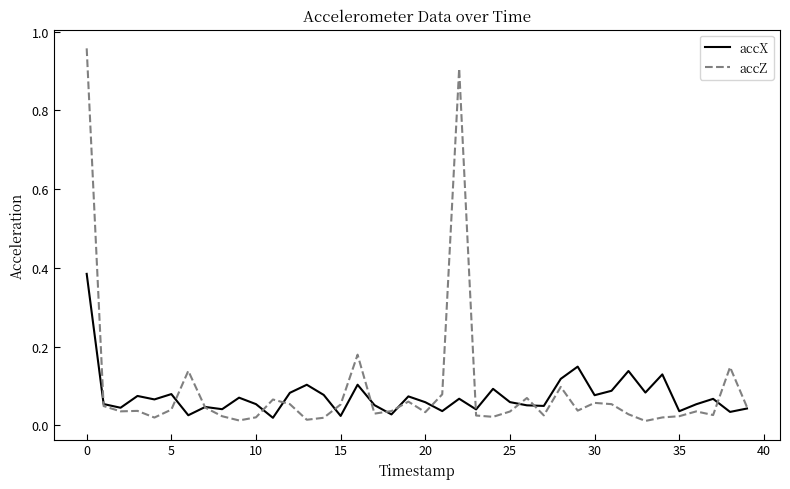

In accX, how many points are lower than both neighbors (excluding endpoints)?

14